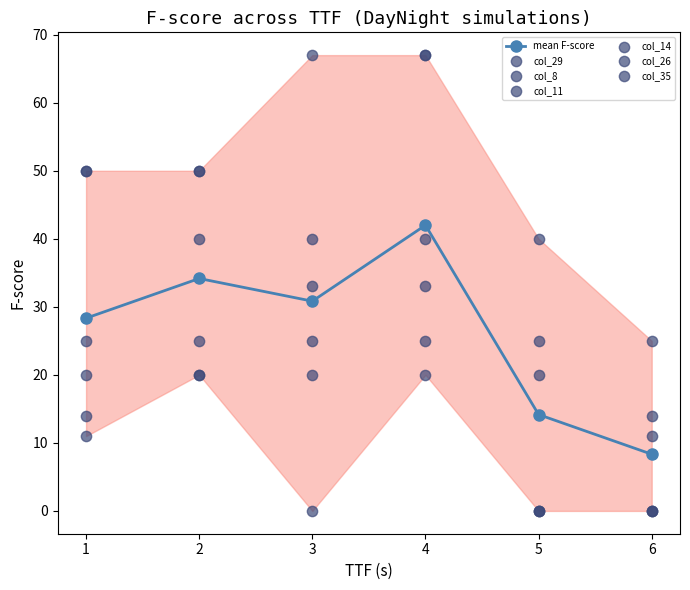

Which series contains the highest Y value?

col_29